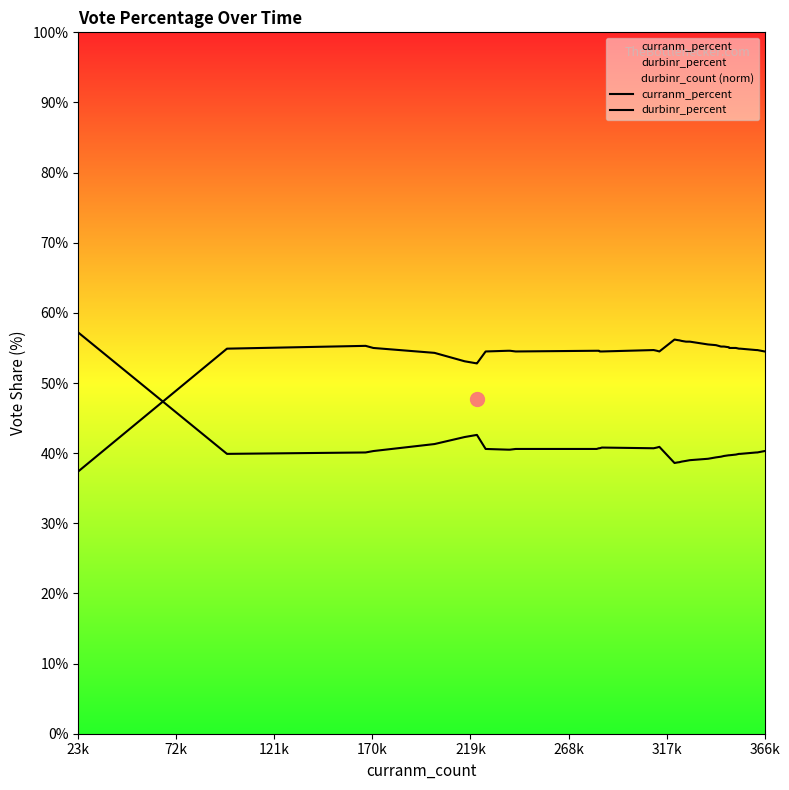

How many interior local valleys does the durbinr_percent series have?

2